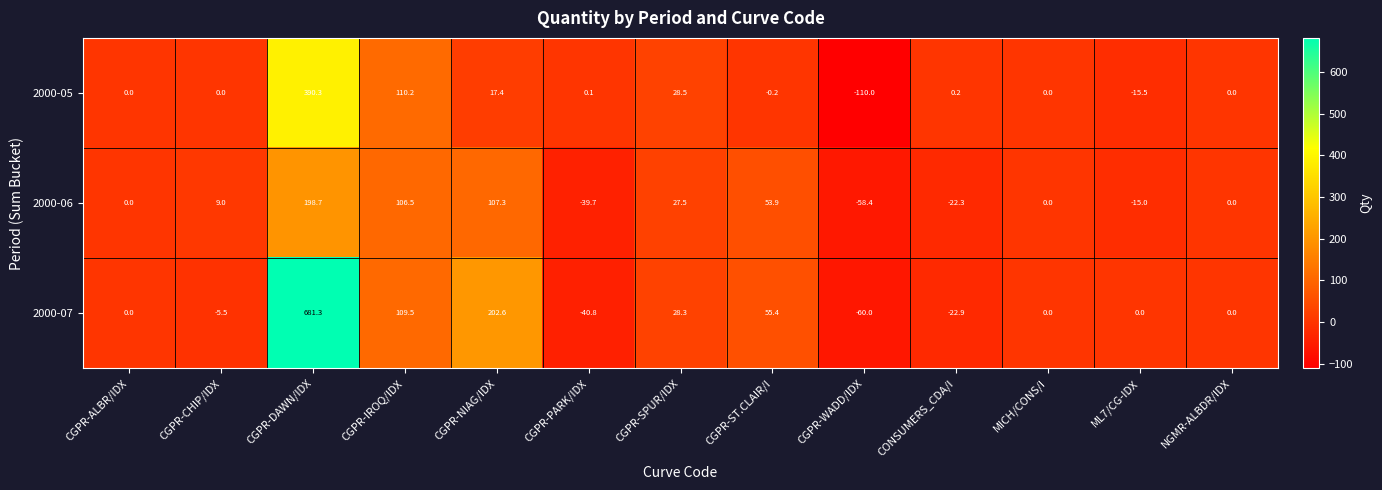

Between CGPR-NIAG/IDX and CONSUMERS_CDA/I, which series saw the biggest shift?

2000-07